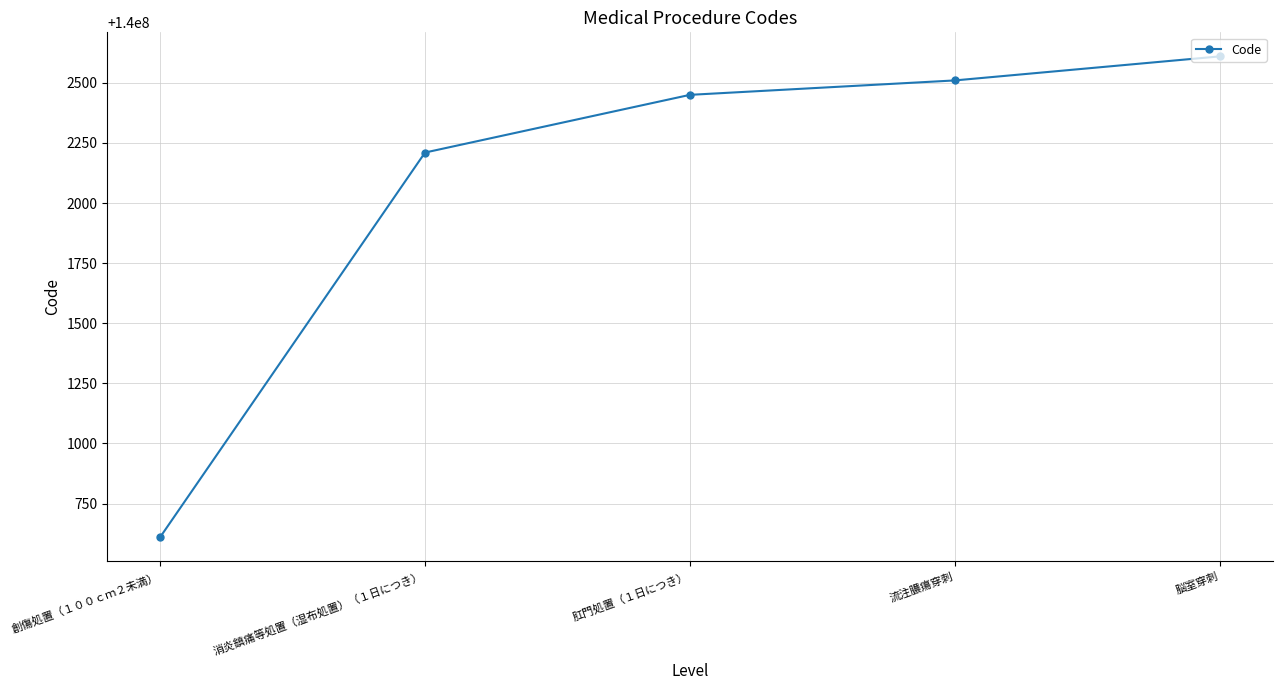

Rank the categories by value from highest to lowest.

脳室穿刺, 流注膿瘍穿刺, 肛門処置（１日につき）, 消炎鎮痛等処置（湿布処置）（１日につき）, 創傷処置（１００ｃｍ２未満）